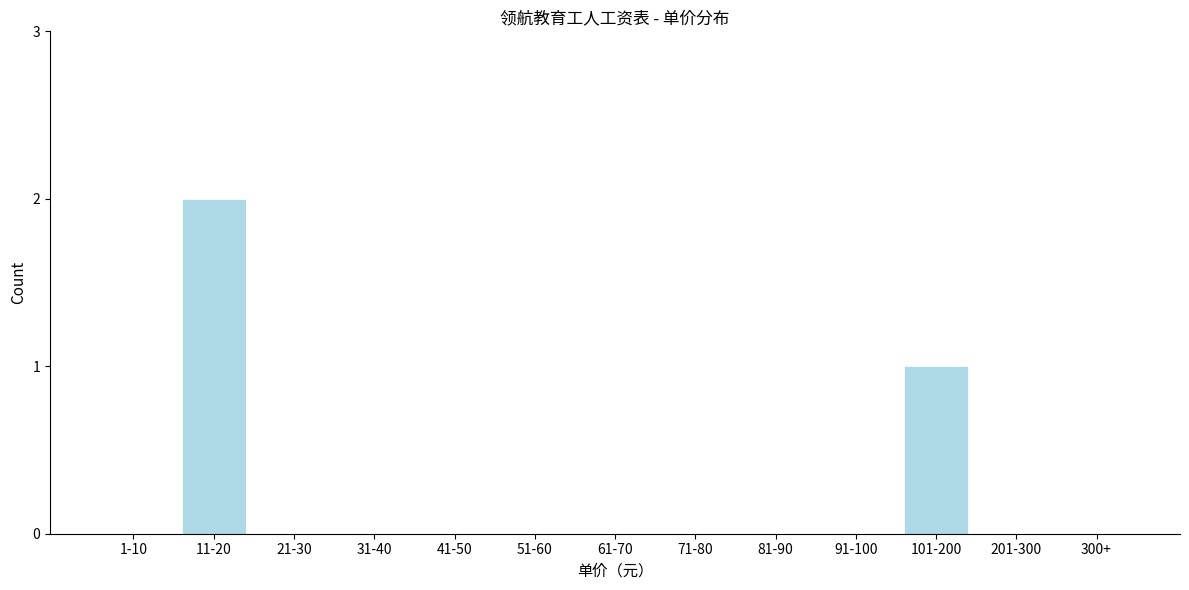

Reading right to left, list all the values displayed in this chart.

300+=0	201-300=0	101-200=1	91-100=0	81-90=0	71-80=0	61-70=0	51-60=0	41-50=0	31-40=0	21-30=0	11-20=2	1-10=0